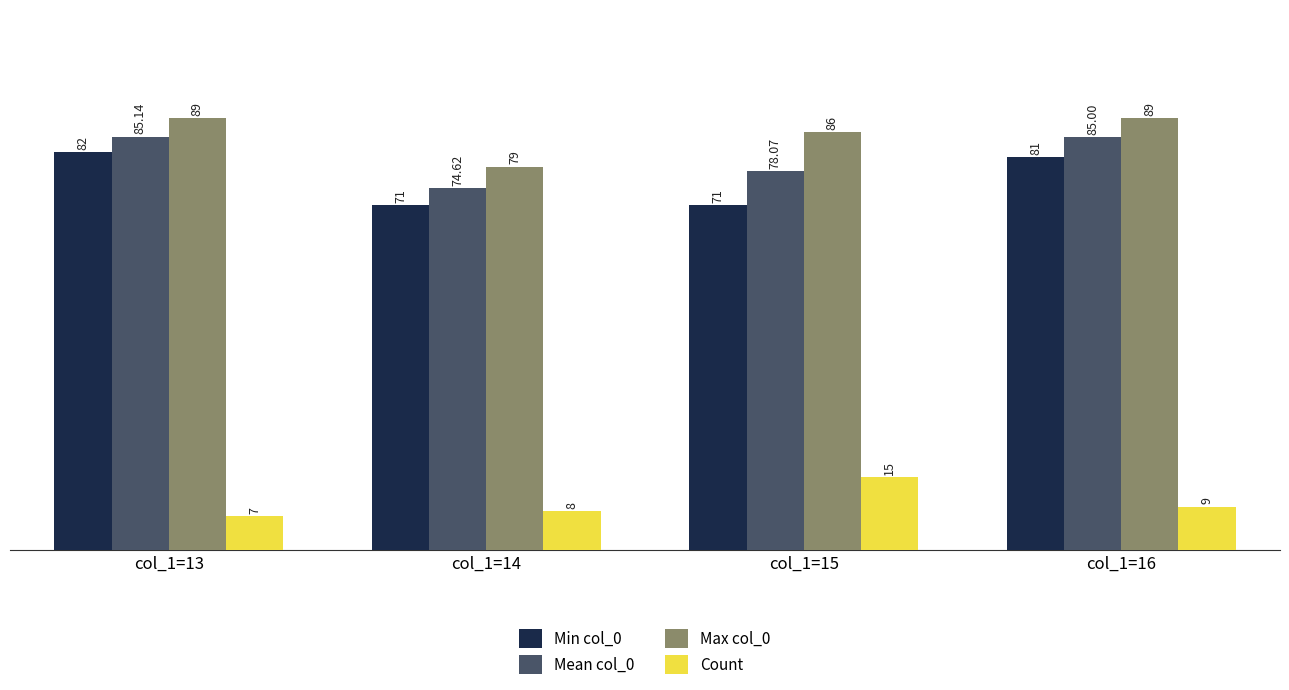

Rank the series at col_1=14 from lowest to highest value.

Count, Min col_0, Mean col_0, Max col_0